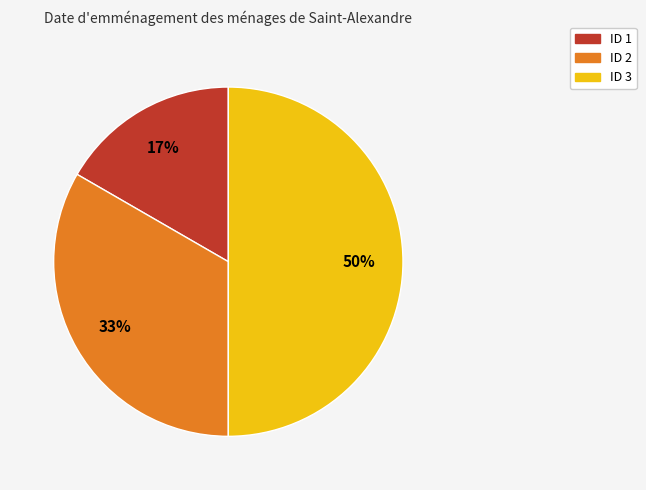

To the nearest percent, what is the average slice percentage?

33%